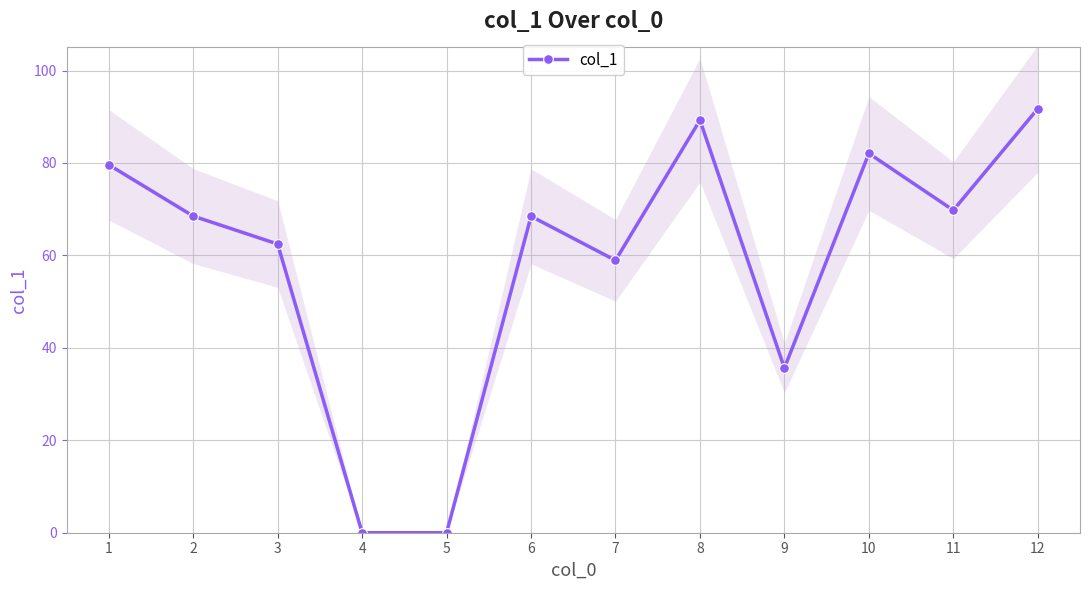

What is the average value?

58.9